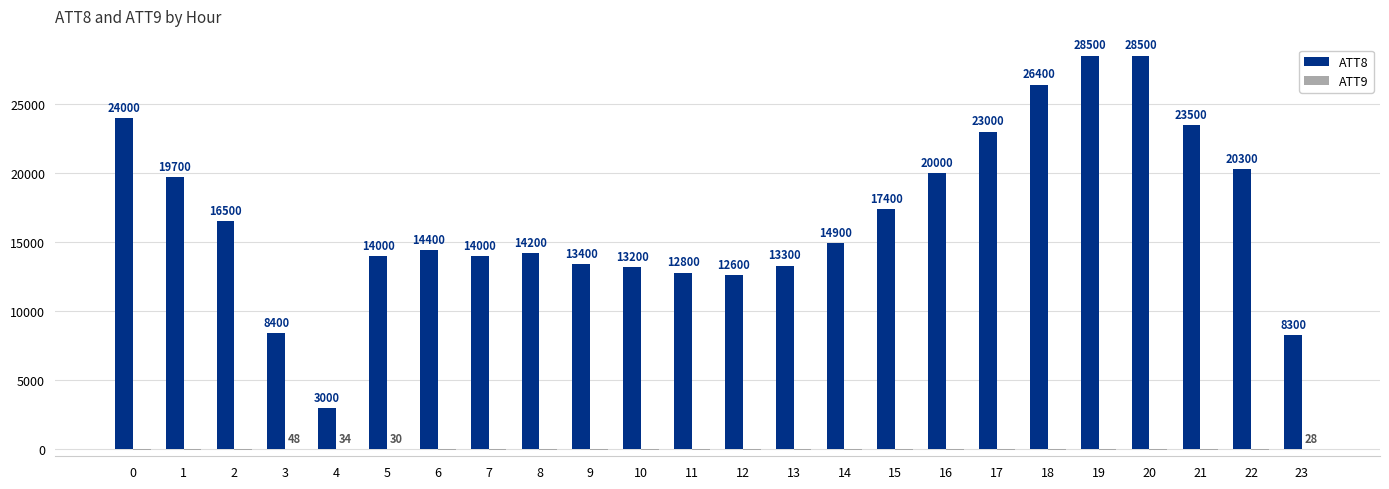

Between 2 and 16, which series saw the biggest shift?

ATT8